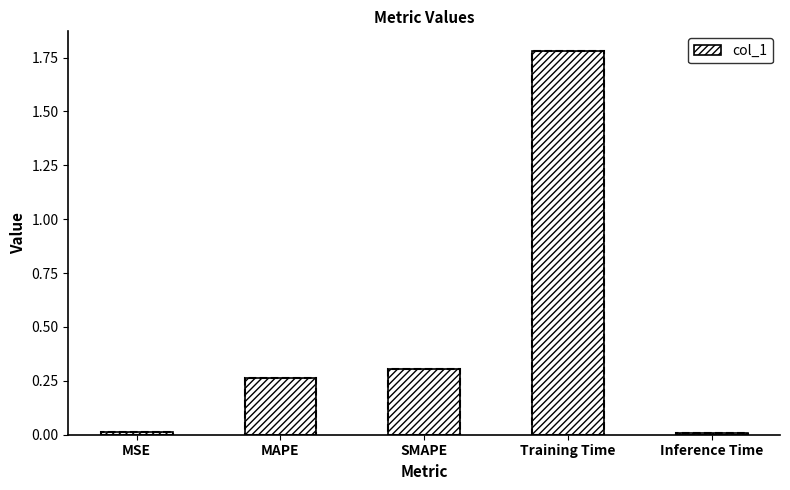

What value does the data have at Training Time?

1.8